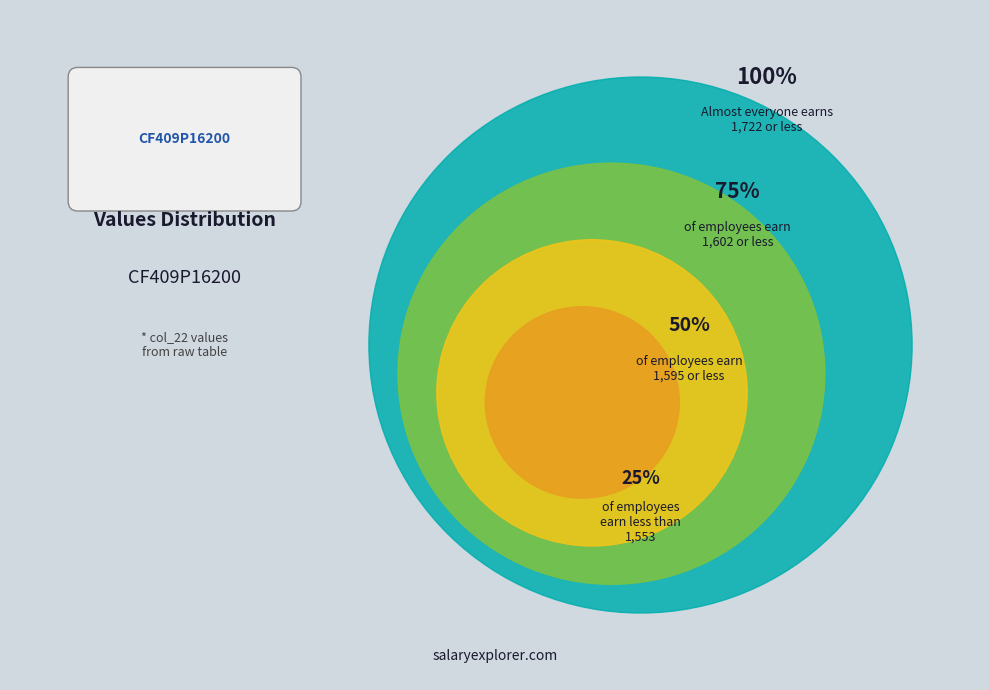

Does any single category account for the majority?

No